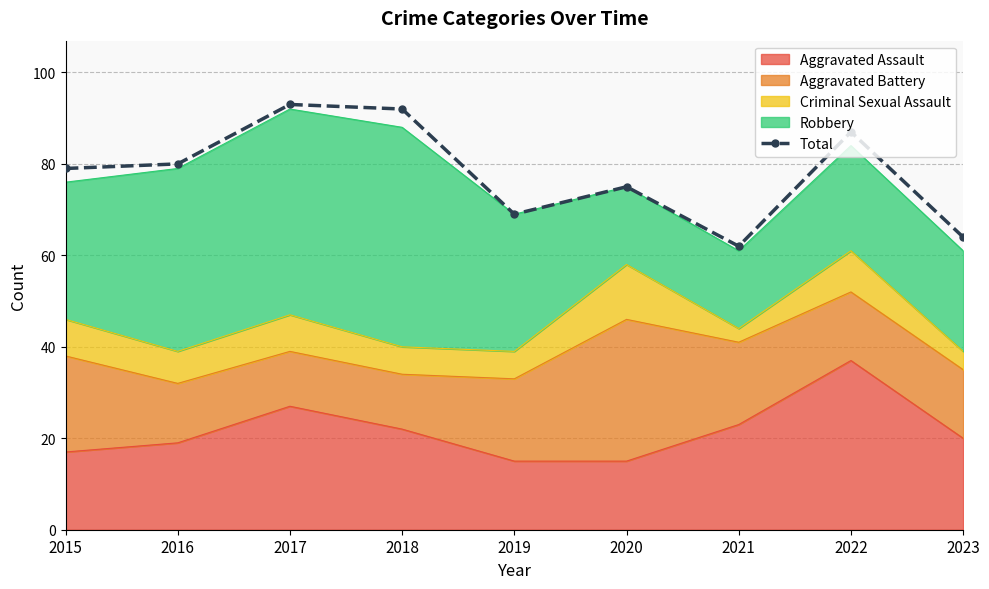

Approximately how many times larger is the value at 2019 compared to 2018?

0.8